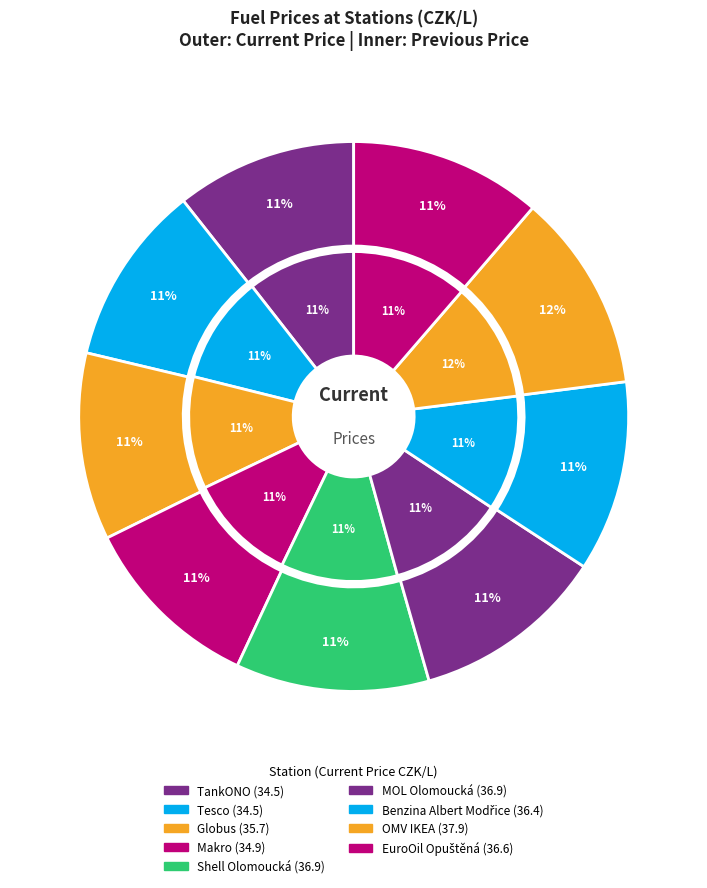

Is it true that Globus is 11% of the pie?

True